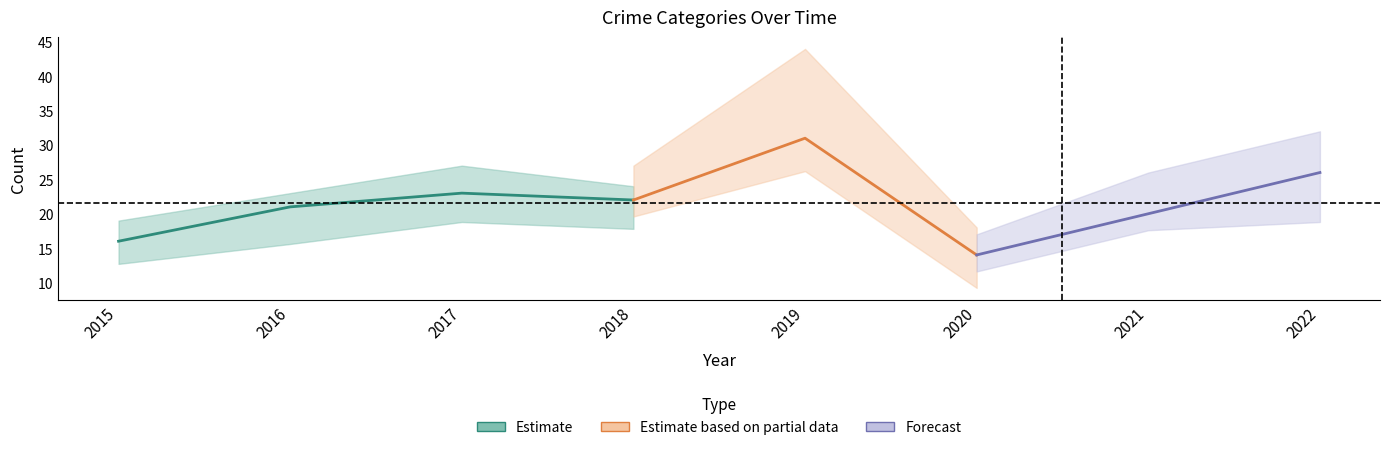

Is this an area chart (filled region under the line)?

No